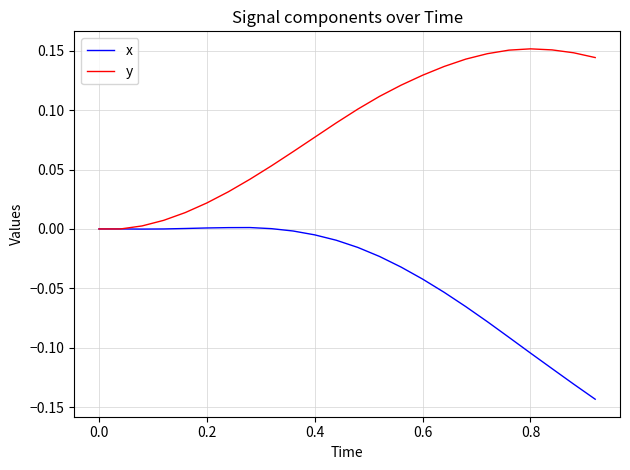

Which series has the largest total across all categories?

y